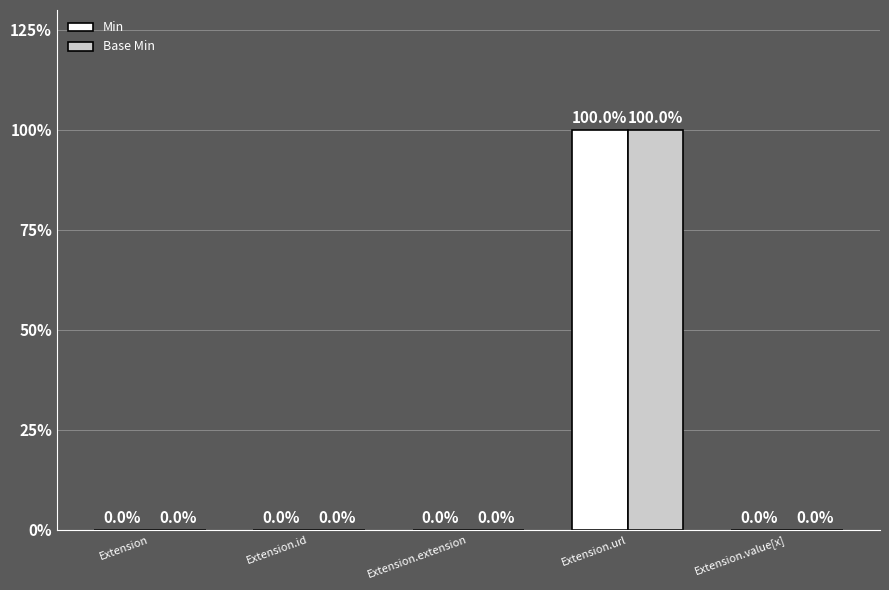

What is the label of the 5th bar from the right?

Extension